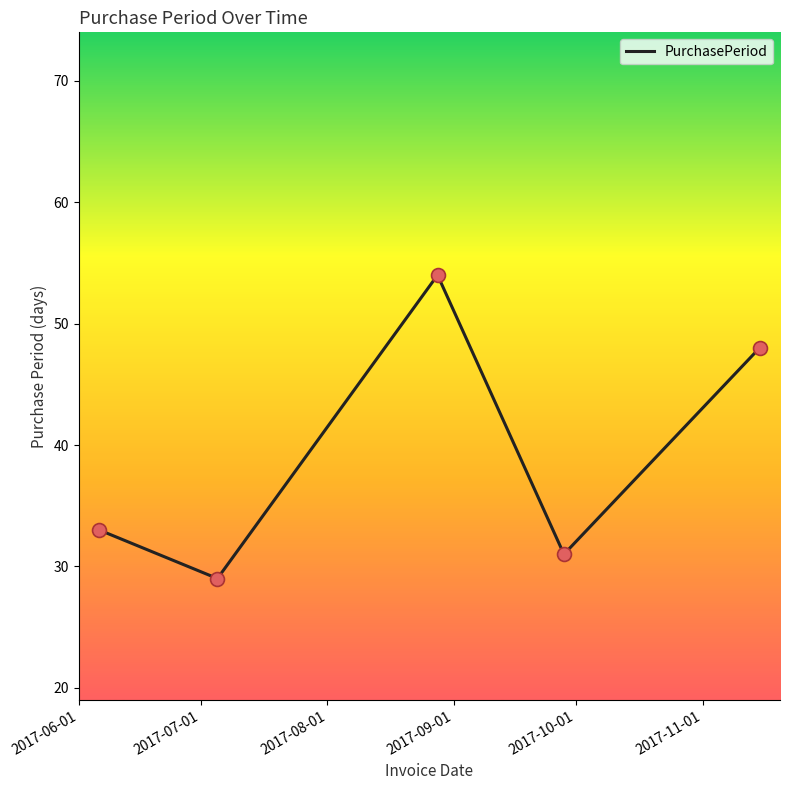

What is the maximum value shown in the chart?

54